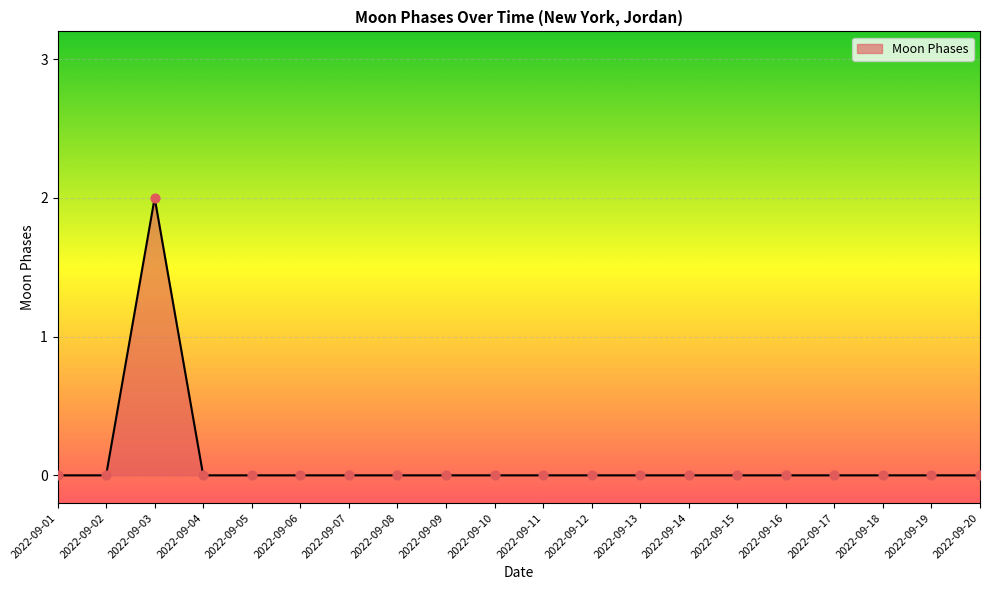

The chart shows a value of 0 at 2022-09-08. True or false?

True